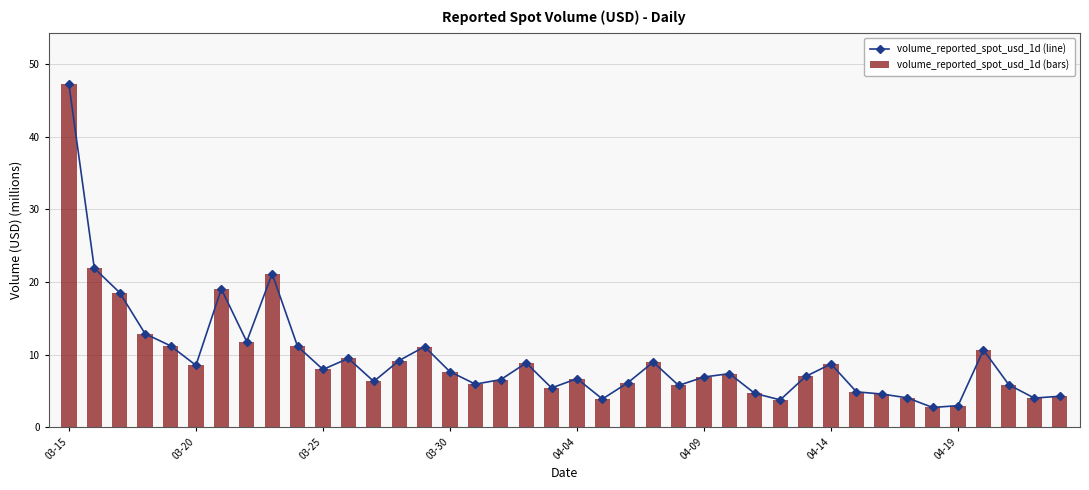

At which label does volume_reported_spot_usd_1d (bars) first exceed 7?

03-15